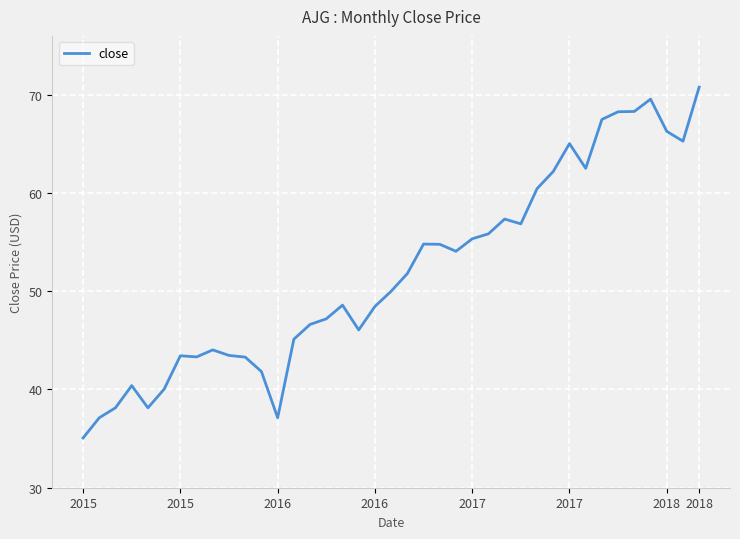

What is the minimum value shown in the chart?

35.1